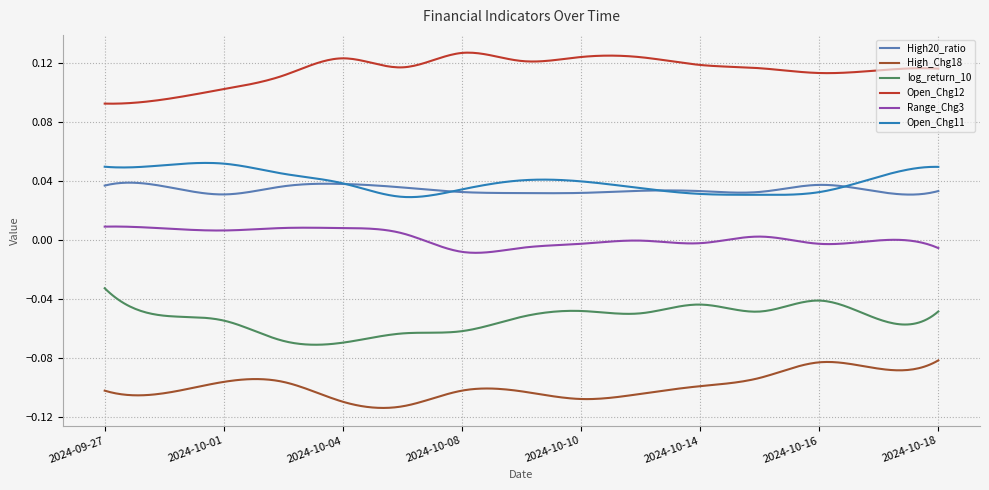

Rank the series by their maximum value, from highest to lowest.

Open_Chg12, Open_Chg11, High20_ratio, Range_Chg3, log_return_10, High_Chg18